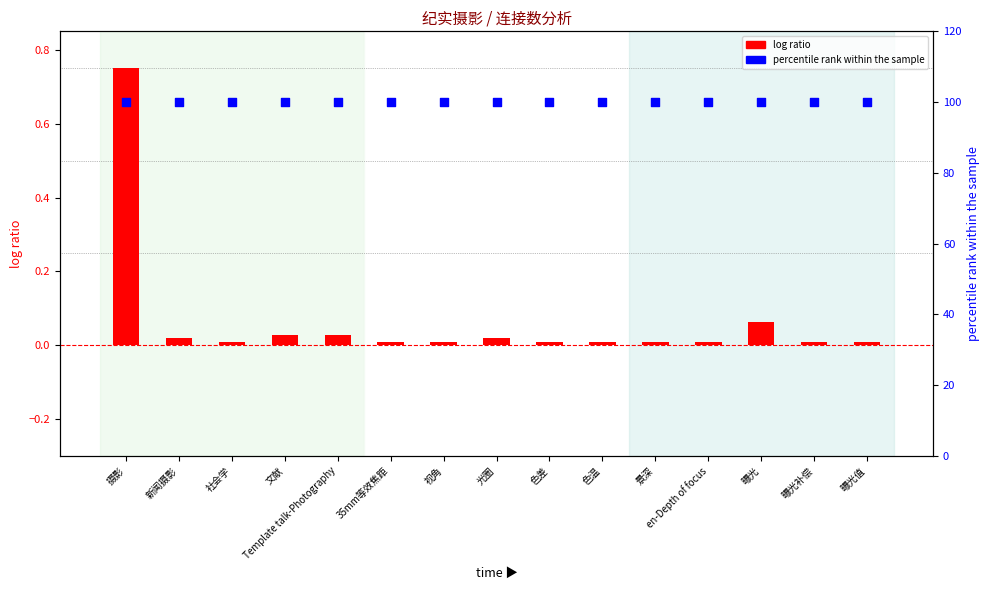

Is the value of log ratio at Template talk-Photography greater than the value of percentile rank within the sample at 35mm等效焦距?

No